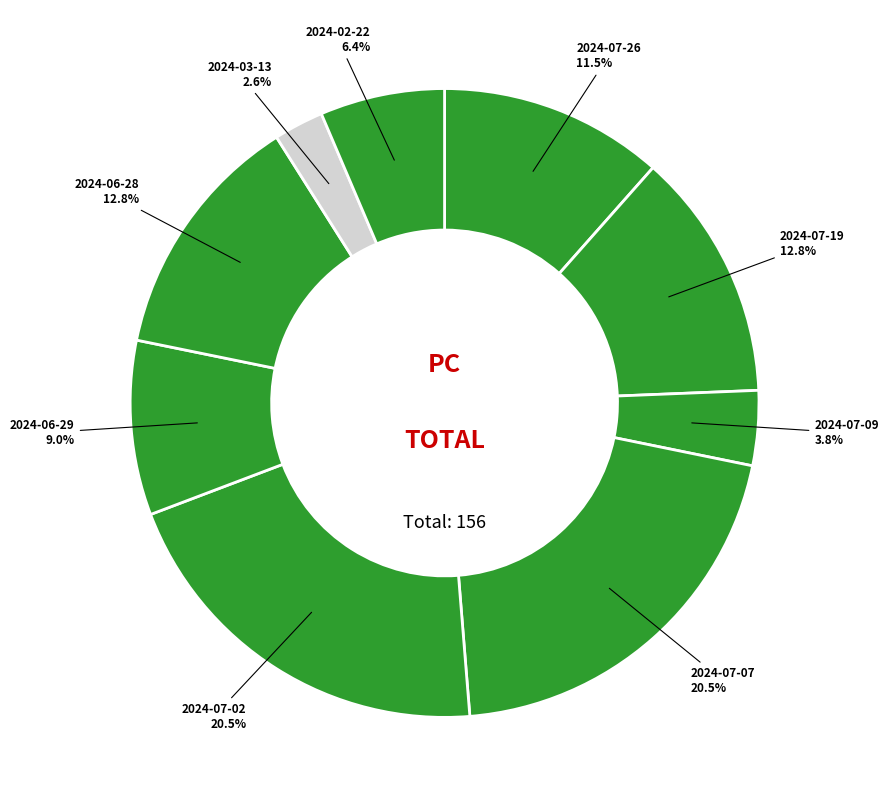

To the nearest percent, what percentage of the pie is 2024-06-29?

9%